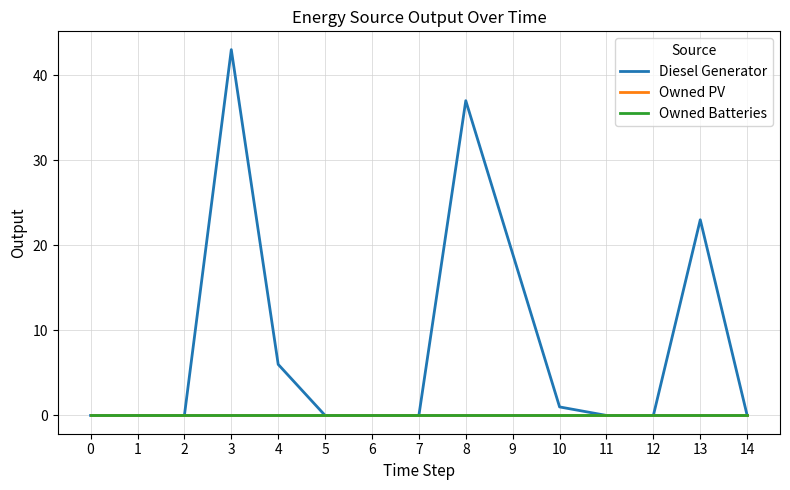

The Owned Batteries series shows 0.0 at 12. True or false?

True